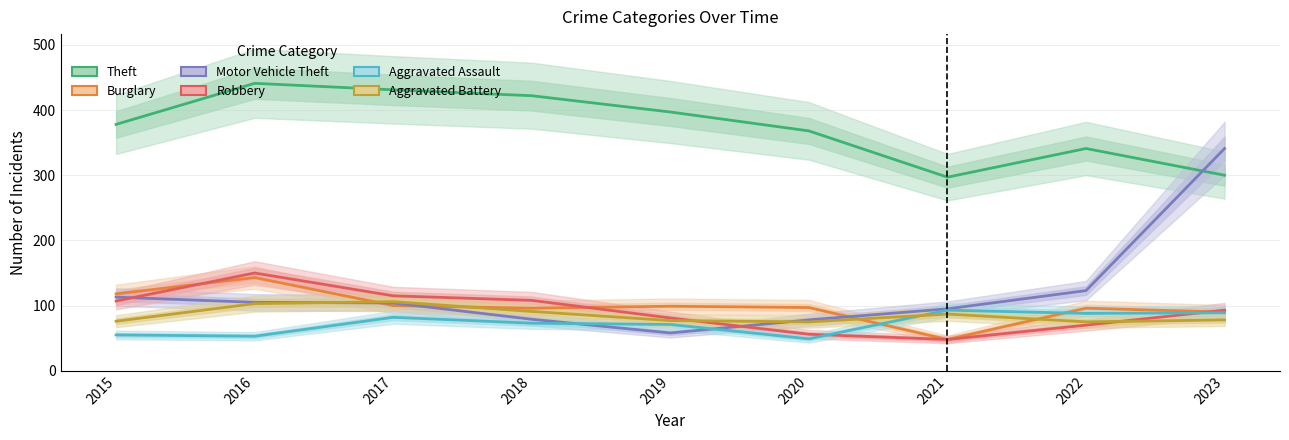

True or false: Theft and Burglary intersect in this chart.

False